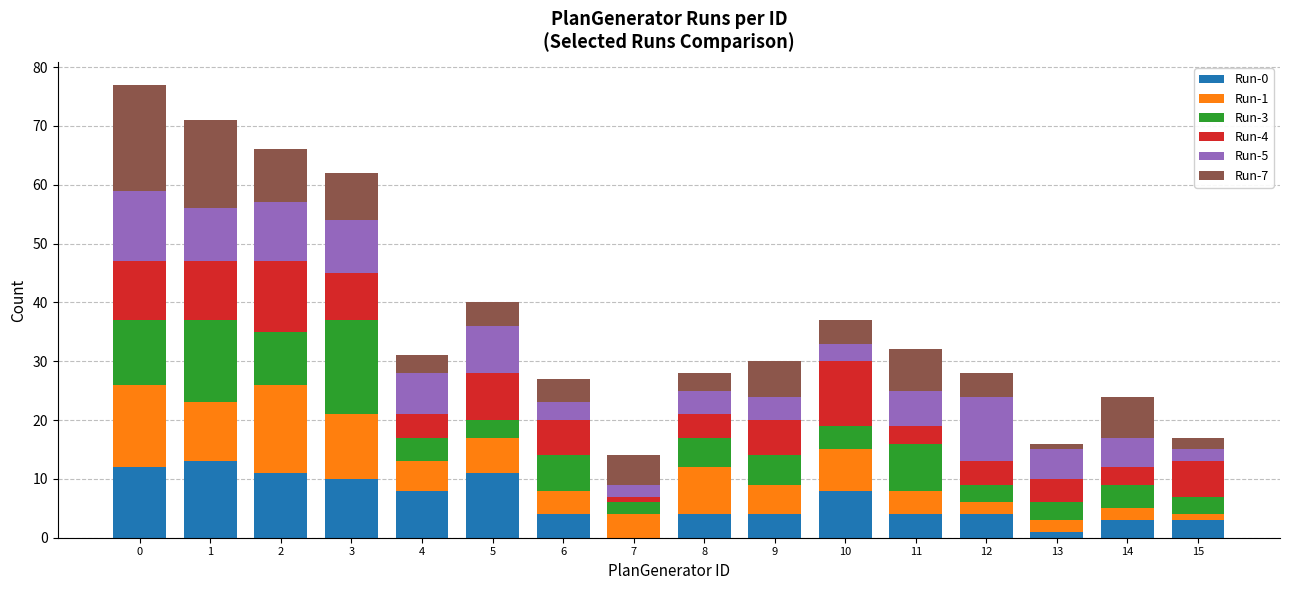

True or false: Run-0 has a value of 12 at 0.

True